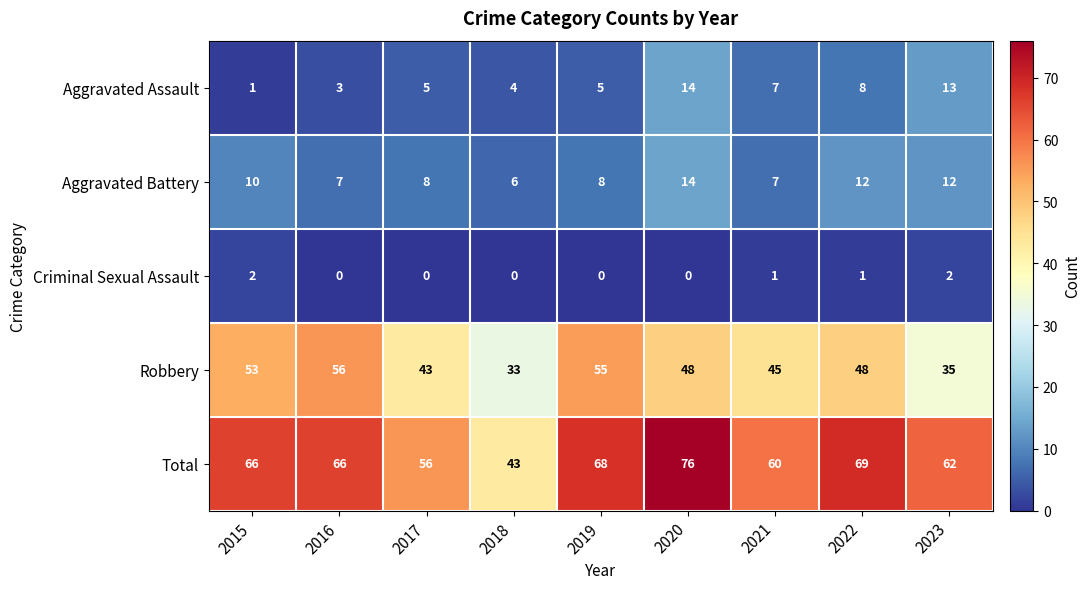

Which series has the largest total across all categories?

Total